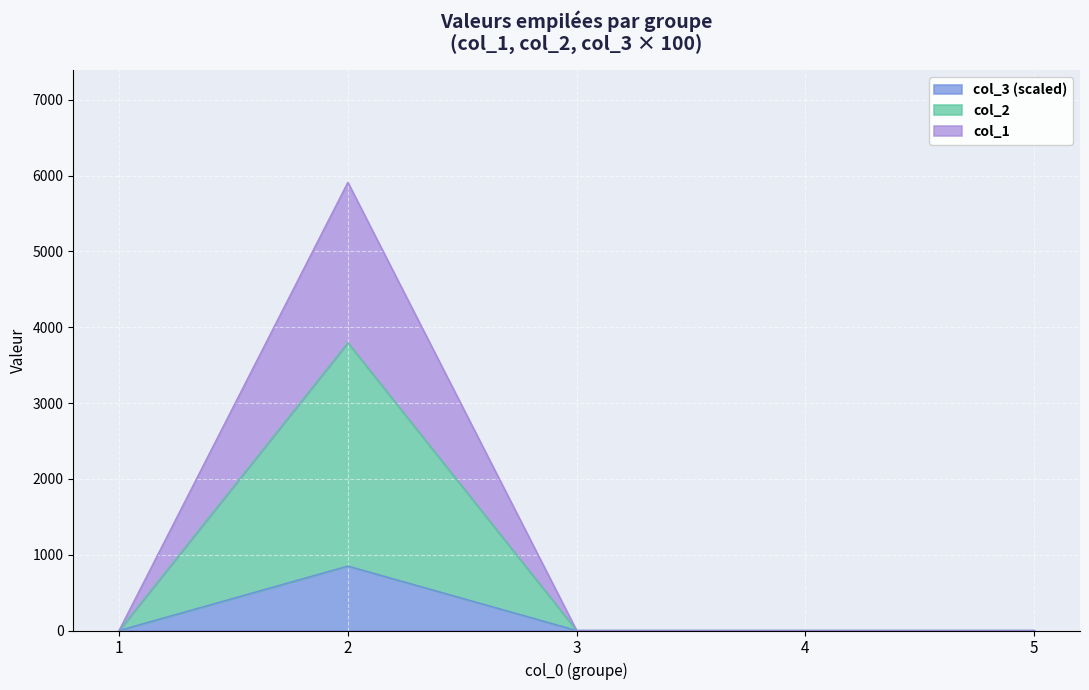

Where is the first local maximum for col_3?

2